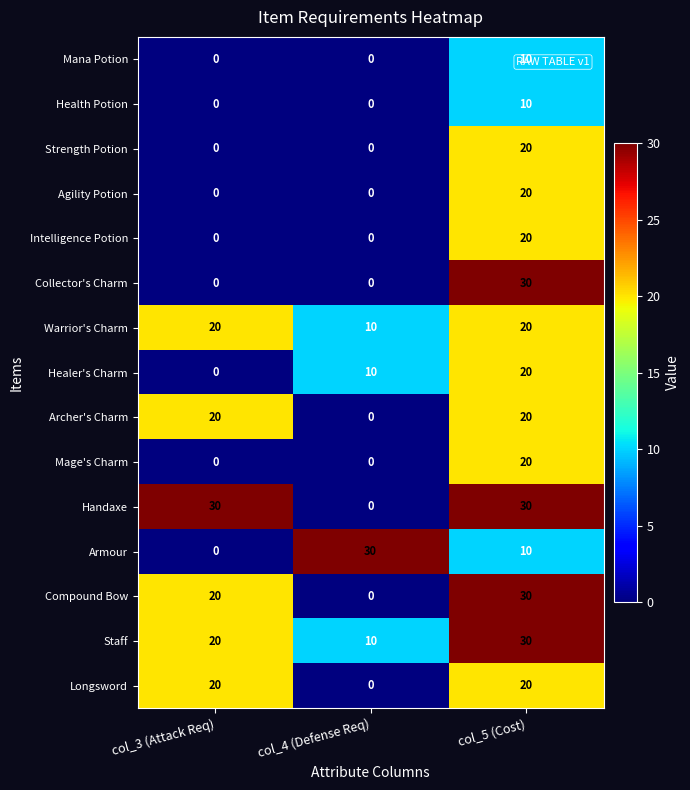

What is the spread (max minus min) of values at col_5 (Cost)?

20